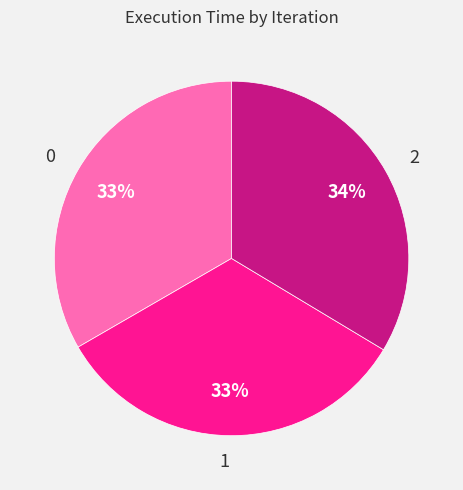

Combined, do 0 and 2 account for over 50%?

Yes